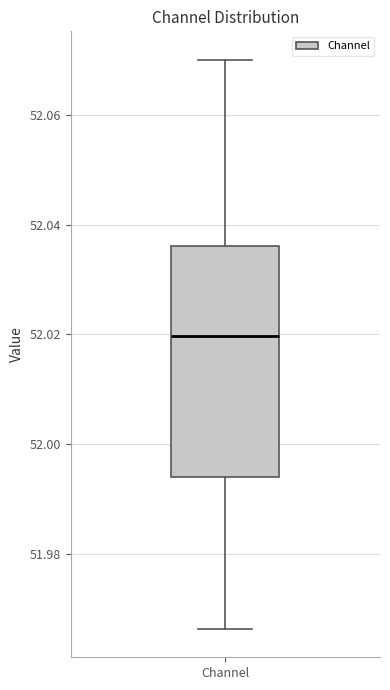

Read this box plot against the y-axis: the position of the median line, the range covered by the box, and the ends of both whiskers. The values are not printed on the chart, so give them approximately, as read against the axis.

median 52.020, box 51.994 to 52.036, whiskers 51.966 to 52.070